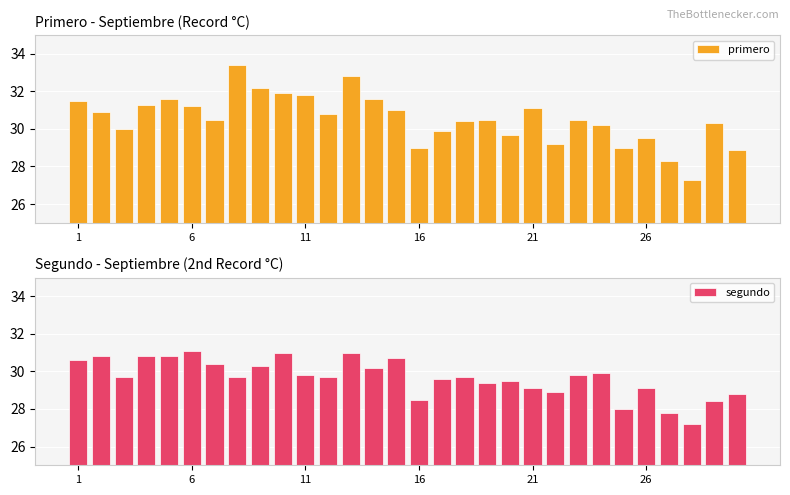

What is the difference between the second highest and minimum values in the segundo series?

3.8